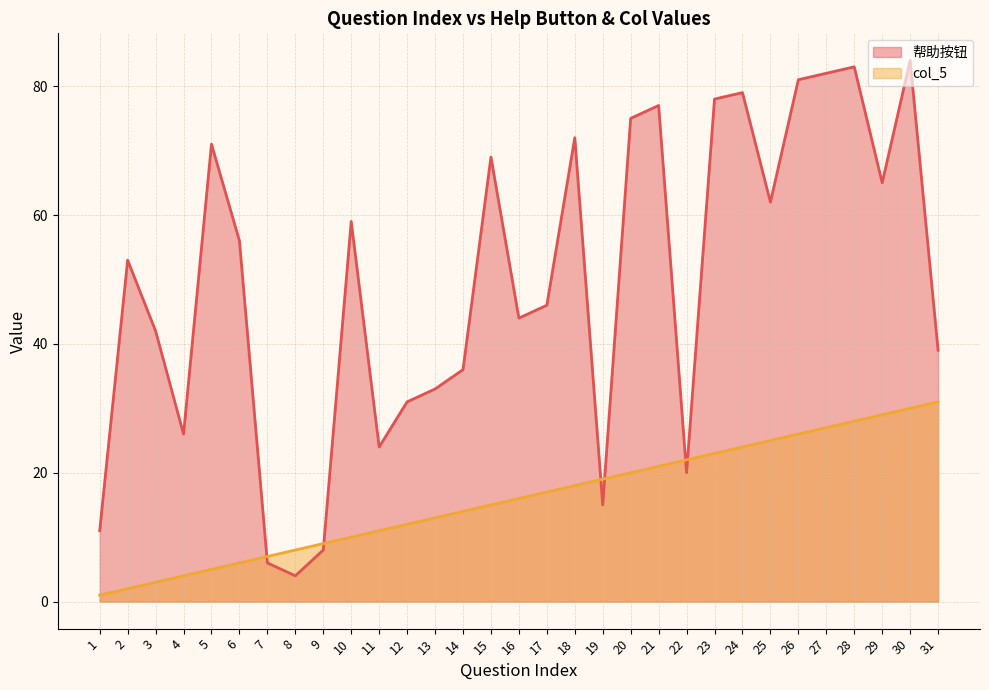

Which has a higher value, 5 or 1?

5